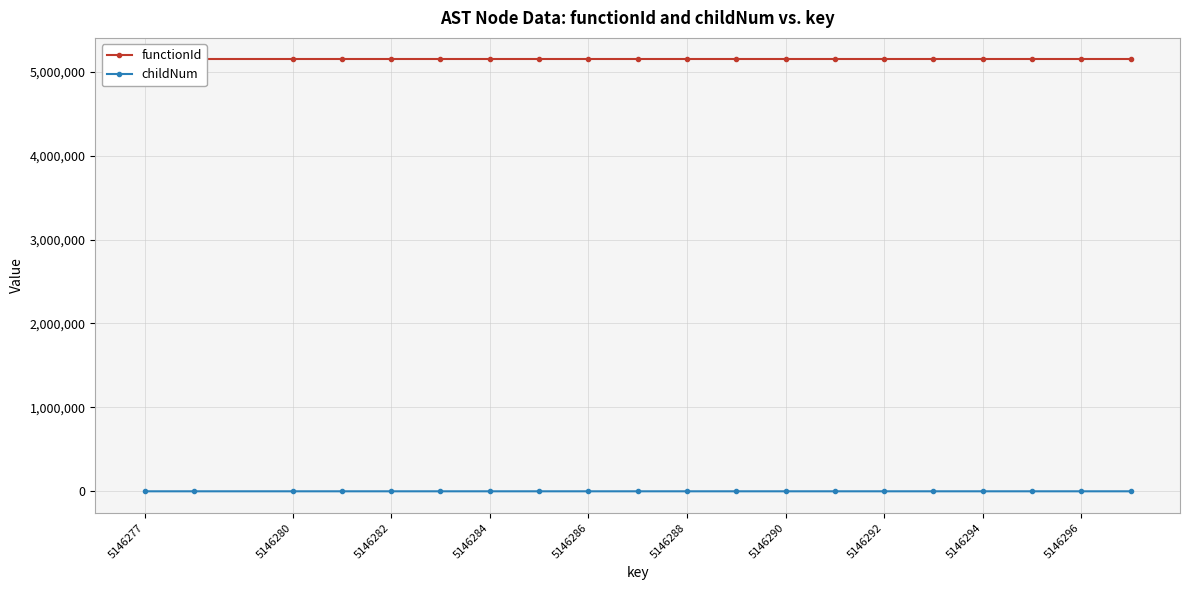

The childNum series shows 0 at 5146296. True or false?

True